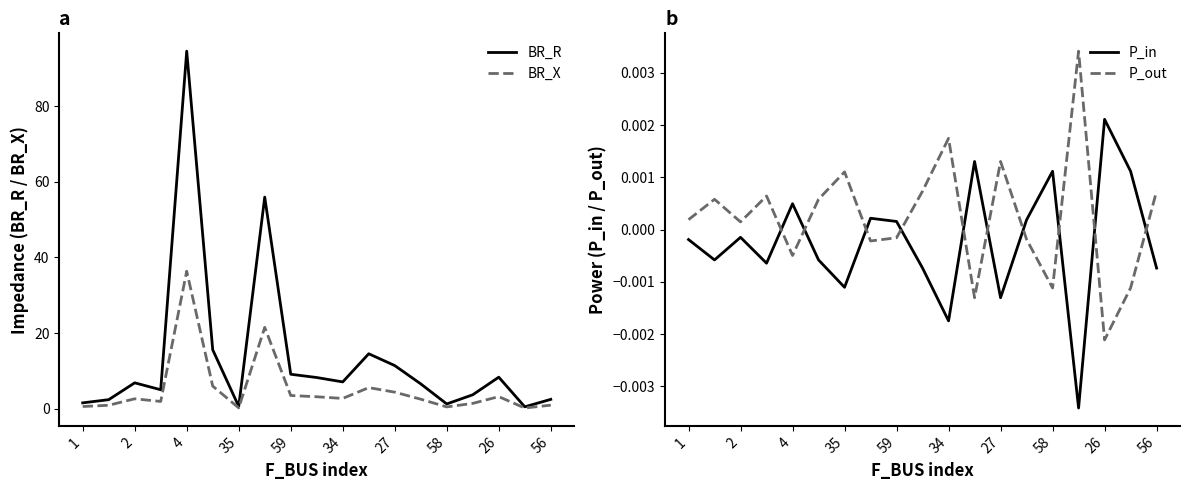

Where does the P_in series first go above 0?

4